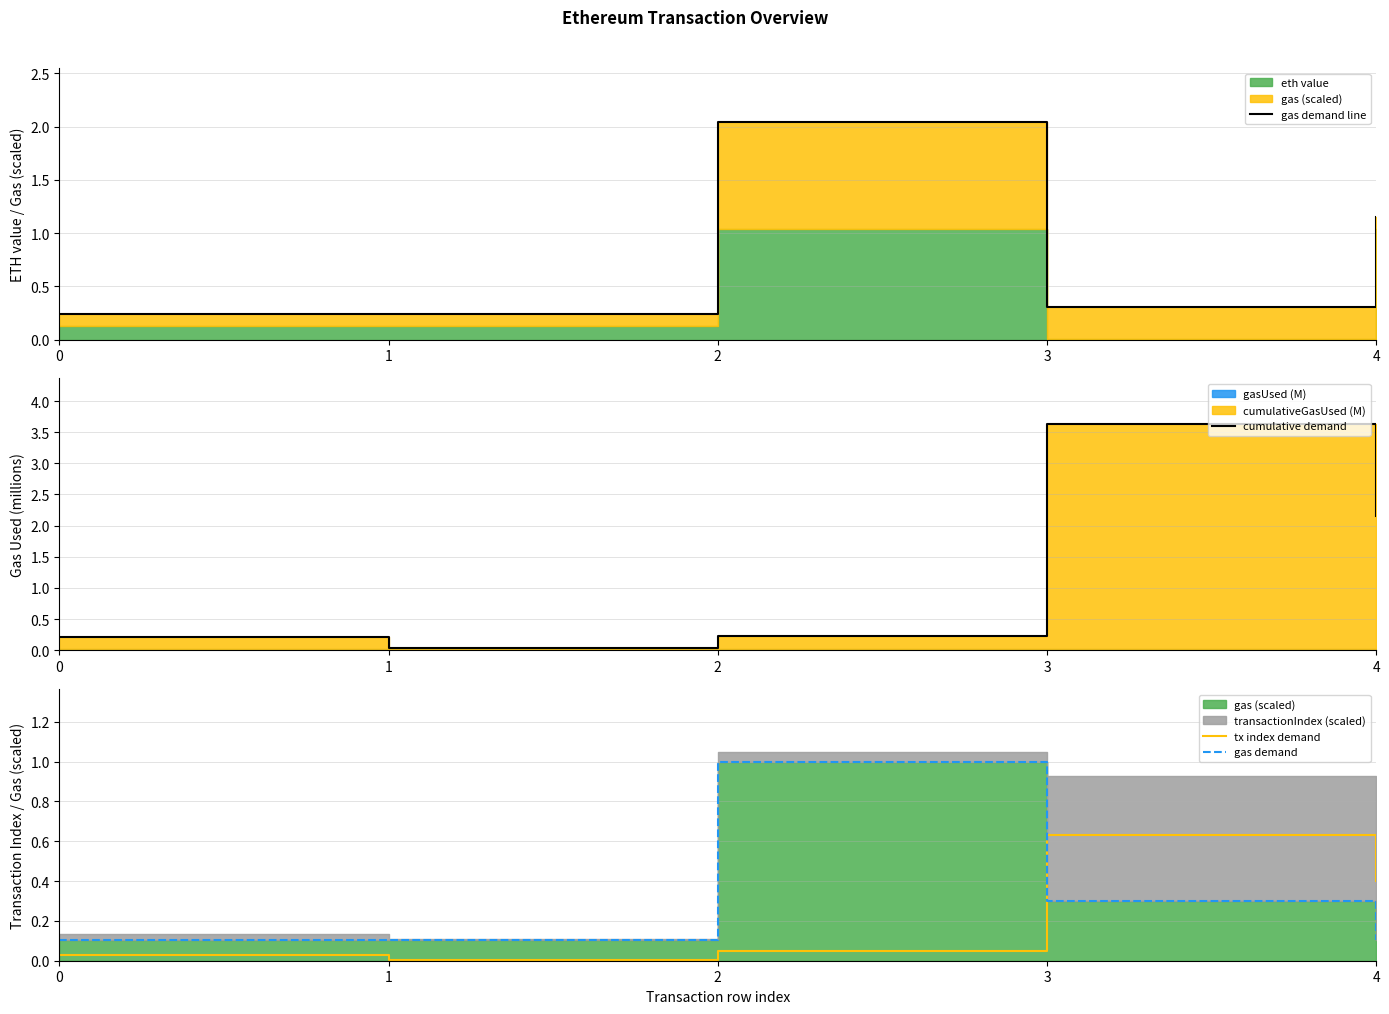

Which series has the largest range (max minus min)?

cumulative demand